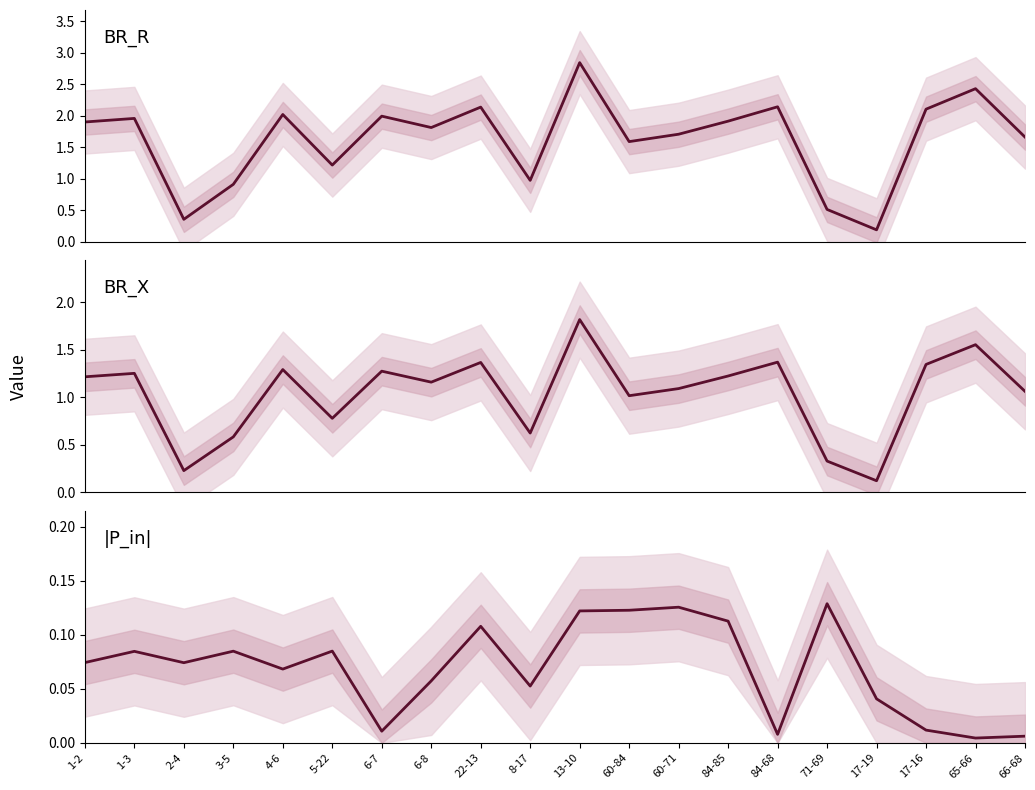

Which category has the highest value across all series?

13-10